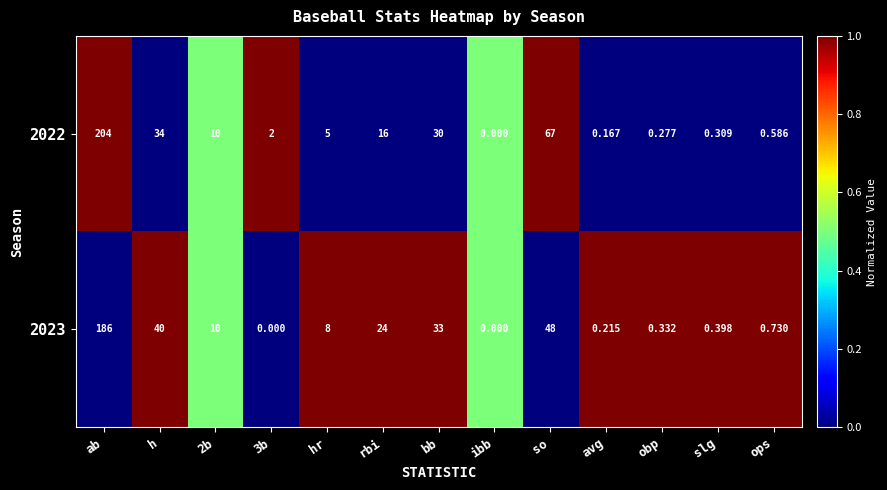

Is the value of 2022 at avg greater than the value of 2023 at h?

No